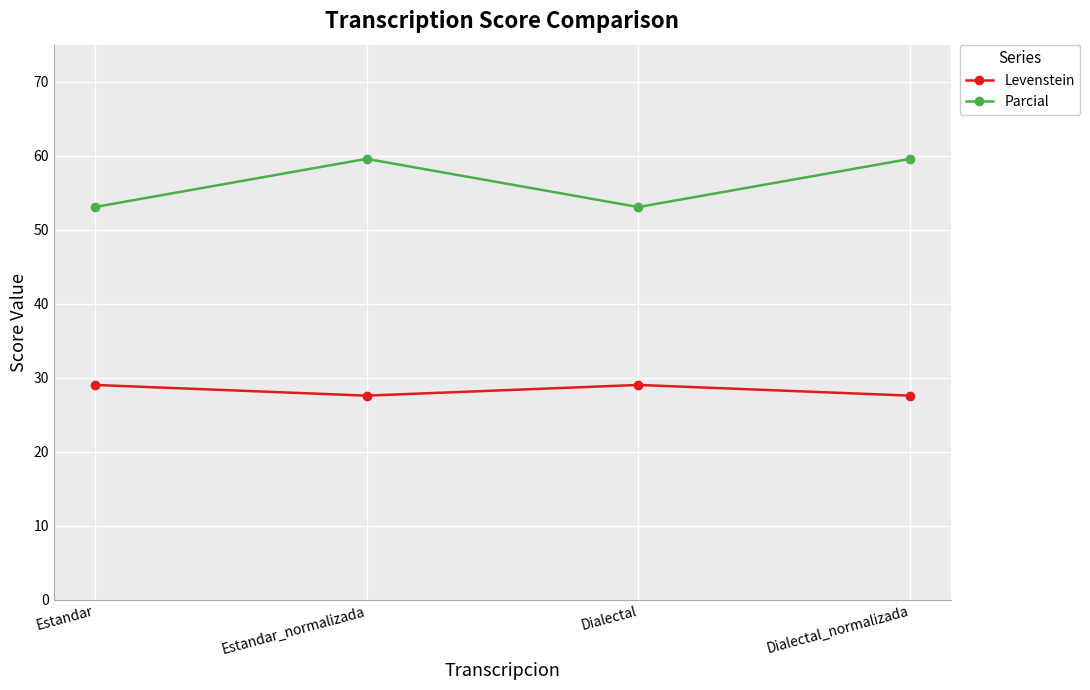

Count the number of categories in the chart.

4